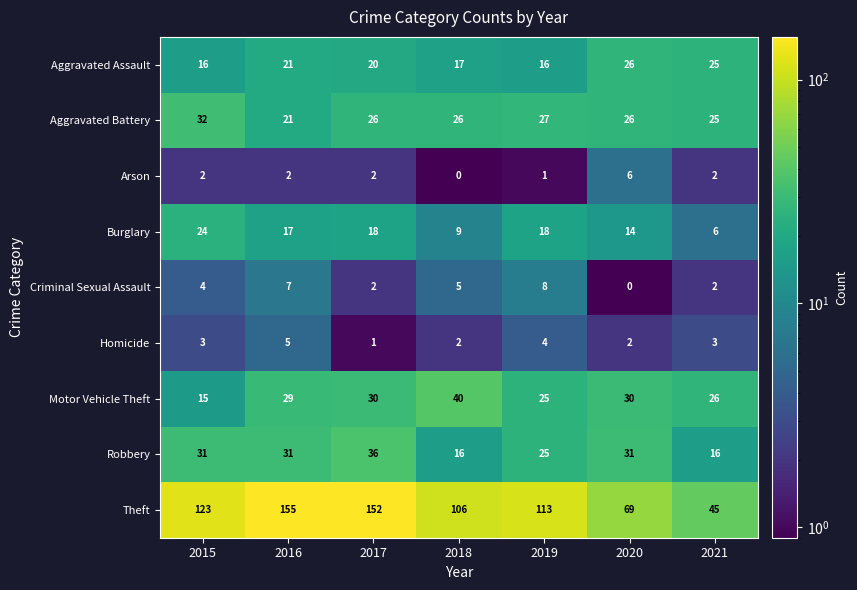

At how many categories does at least one series exceed 84?

5